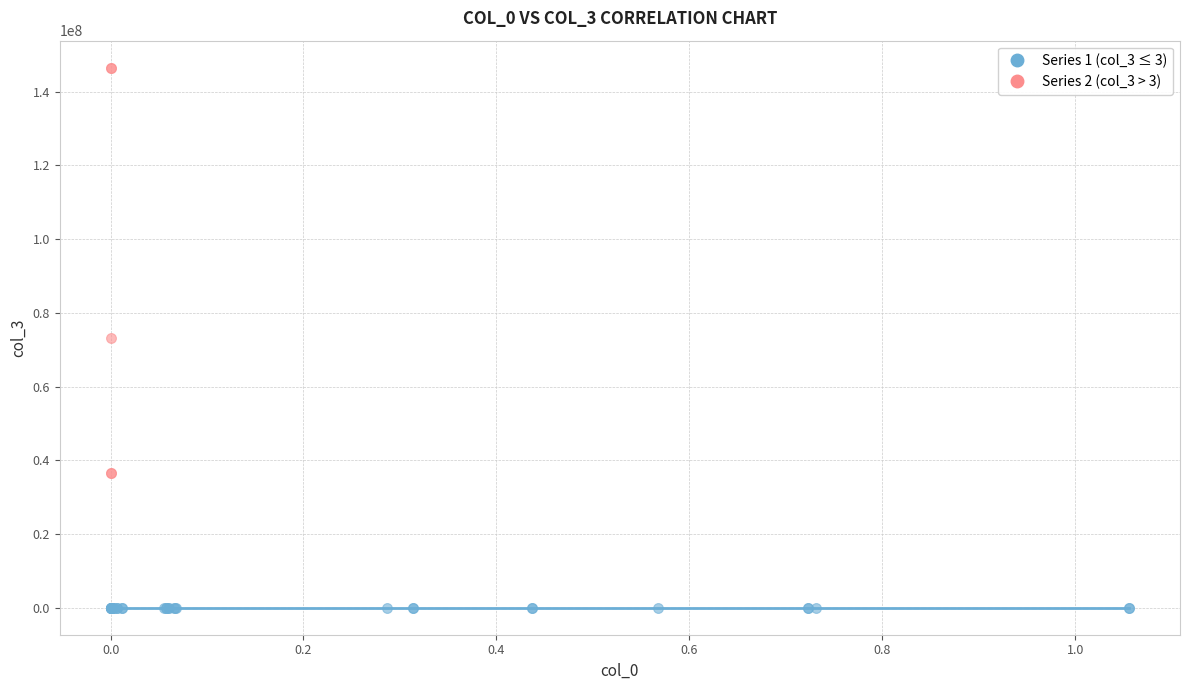

Which series has the widest spread of Y values?

Series 2 (col_3 > 3)